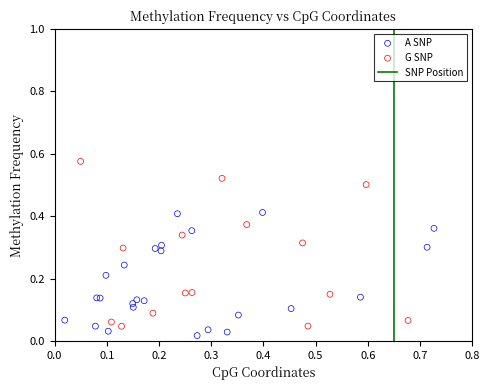

Which series reaches the maximum Y coordinate?

G SNP